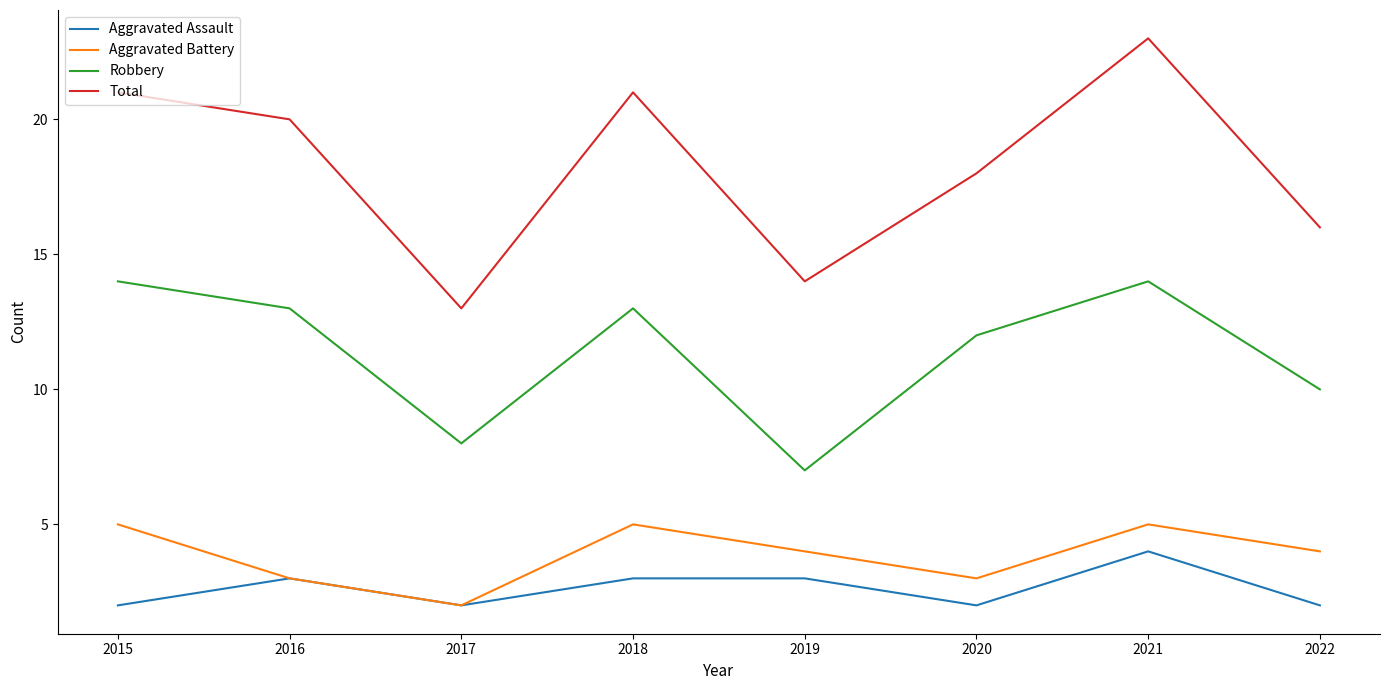

True or false: Aggravated Battery has a value of 3 at 2016.

True